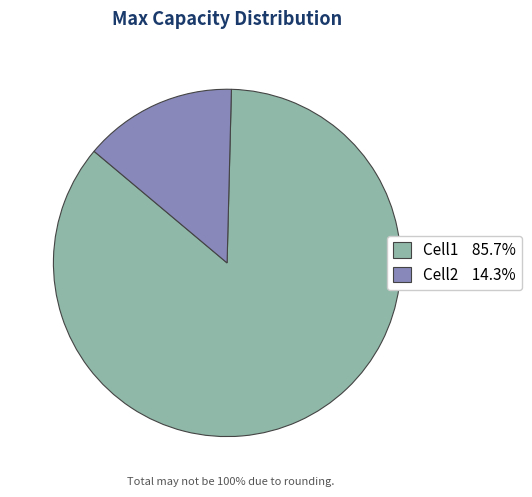

Which has a higher value, Cell2 or Cell1?

Cell1